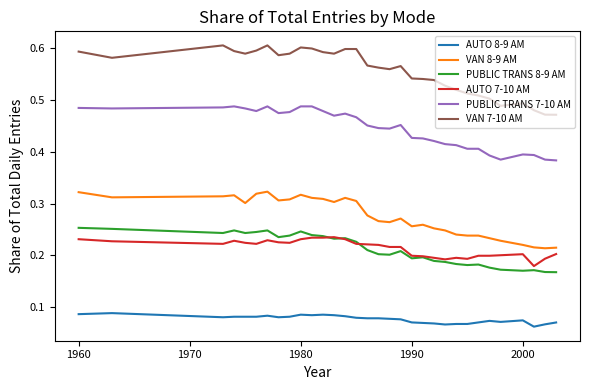

True or false: VAN 7-10 AM and PUBLIC TRANS 8-9 AM cross at least once.

False